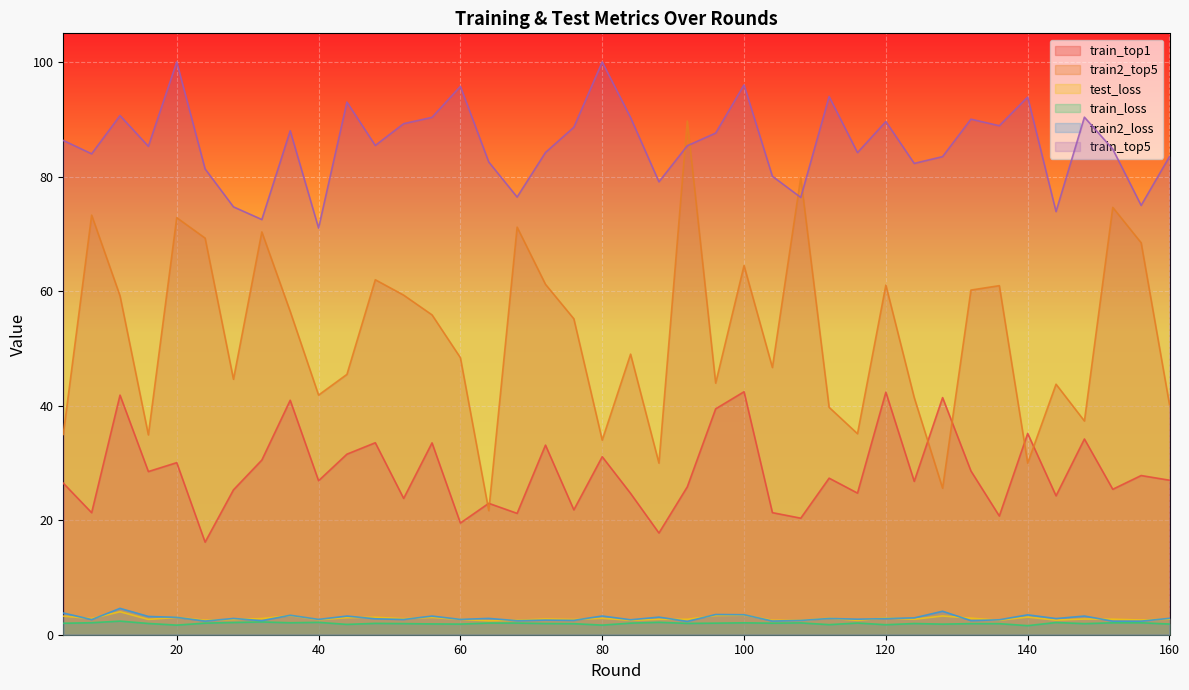

In train_top1, how many points are lower than both neighbors (excluding endpoints)?

15